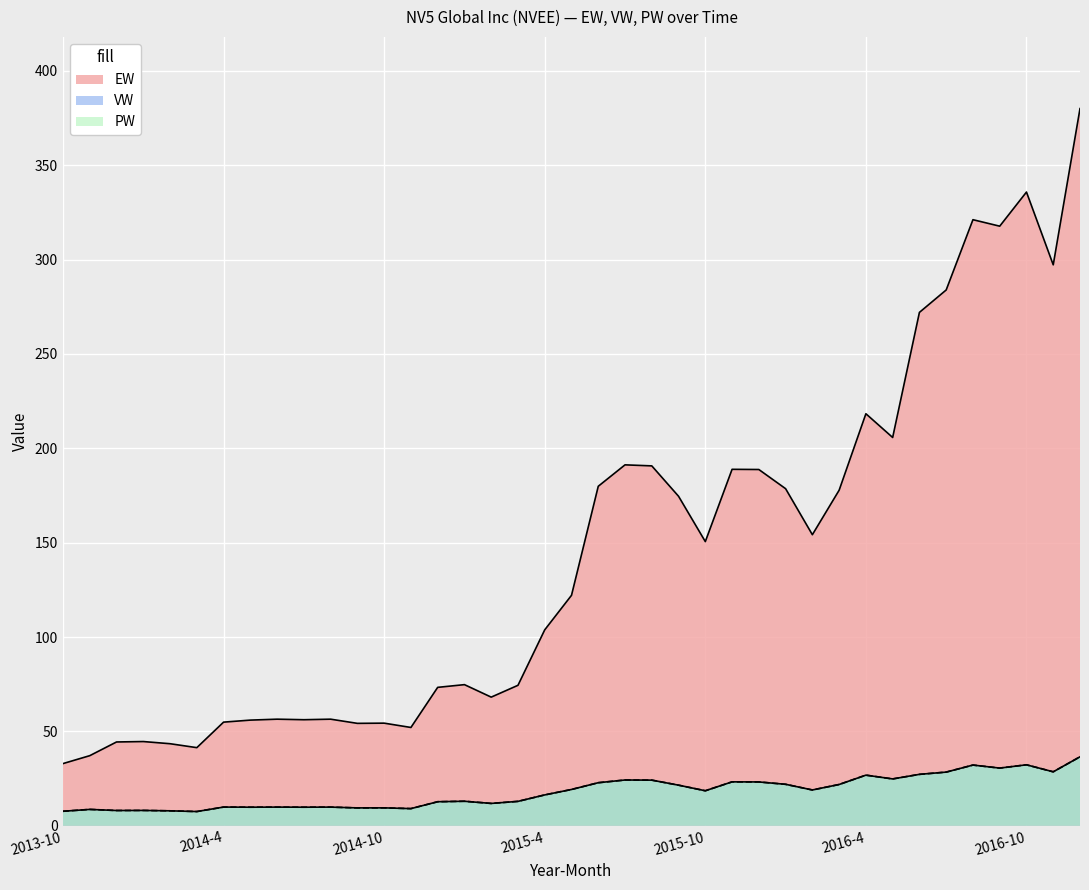

At which label is EW closest to 206?

2016-5